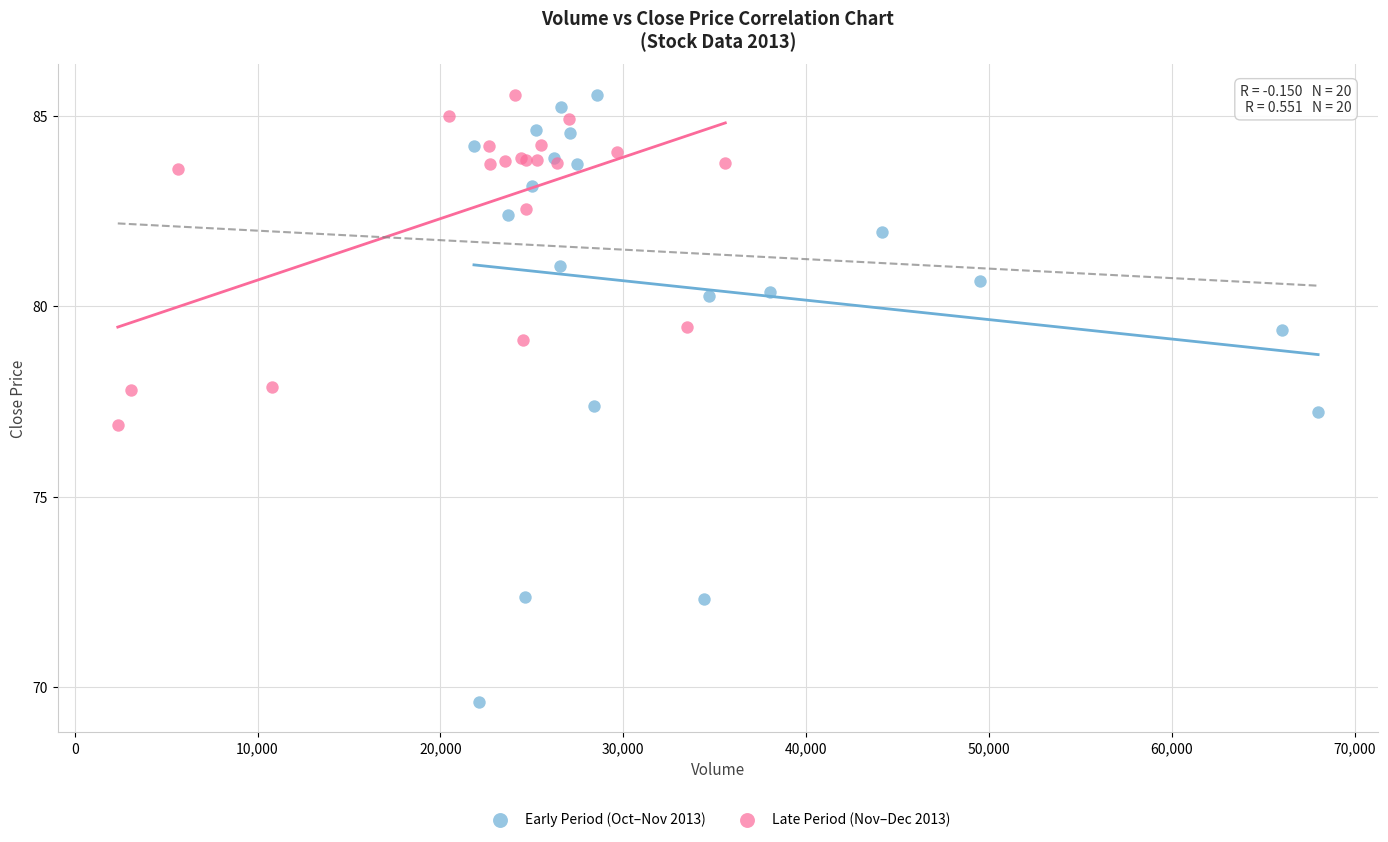

Which series has the largest Y range (max minus min)?

Early Period (Oct–Nov 2013)